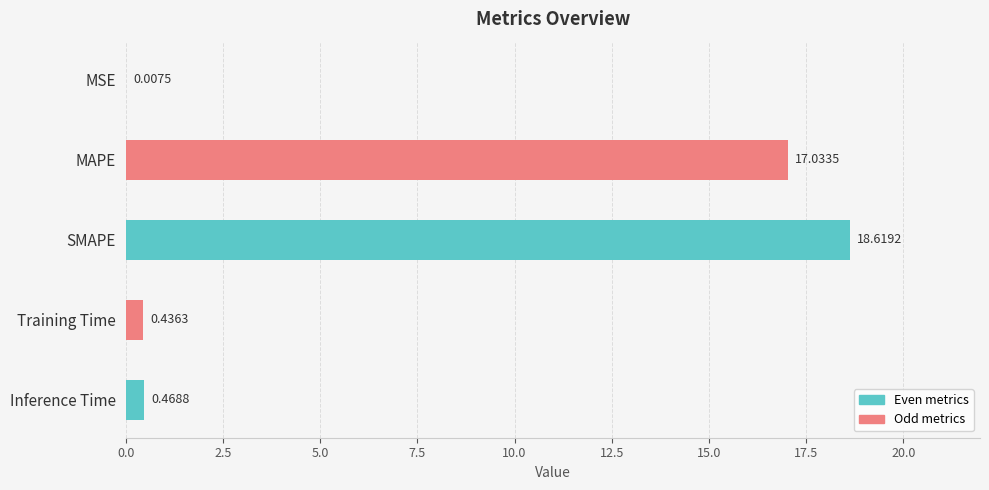

Which has a higher value, Training Time or Inference Time?

Inference Time